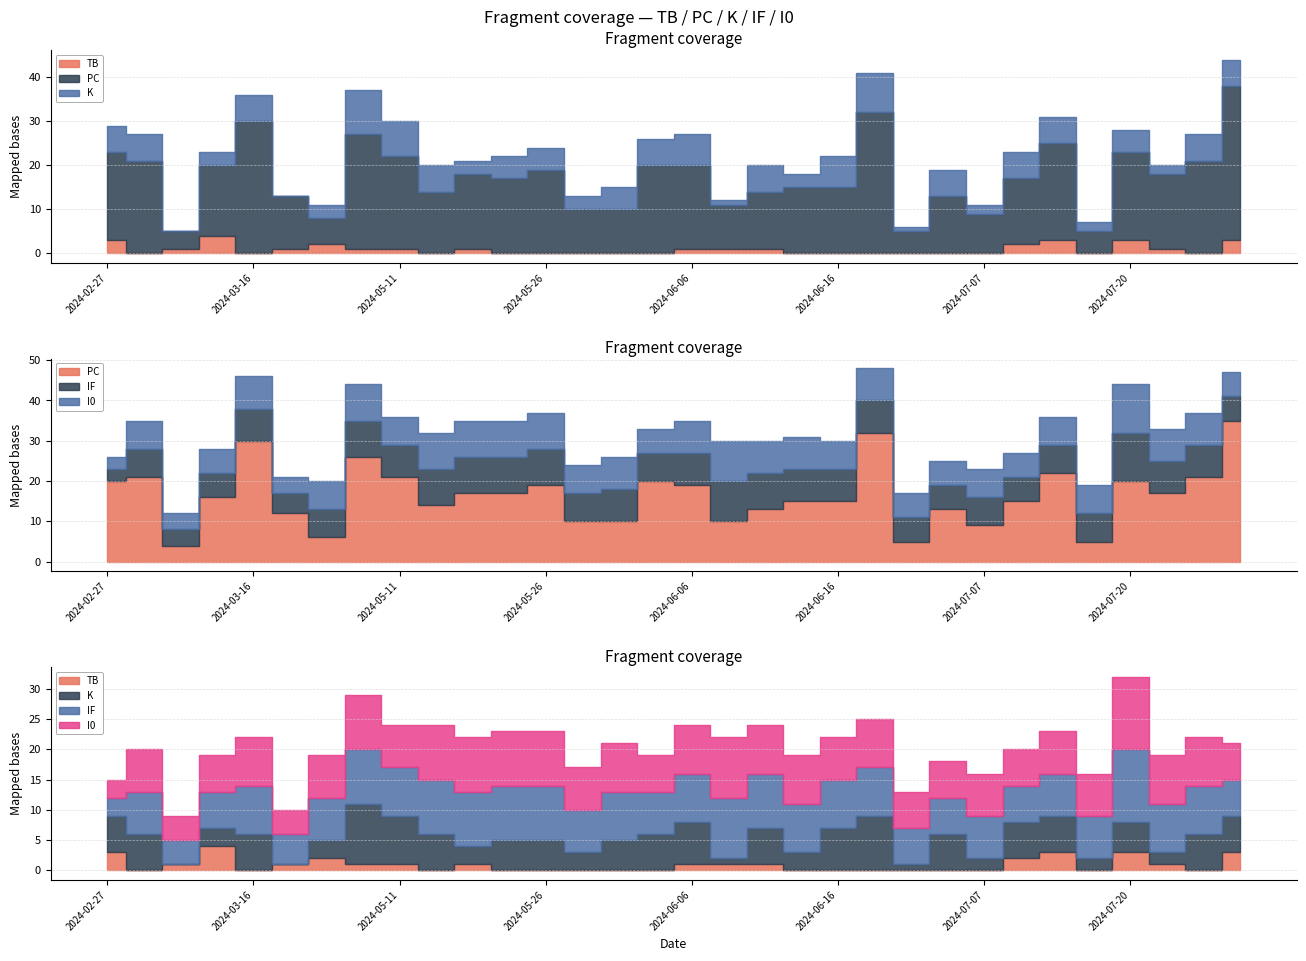

What value does the PC series have at 2024-06-01, to the nearest 5?

10